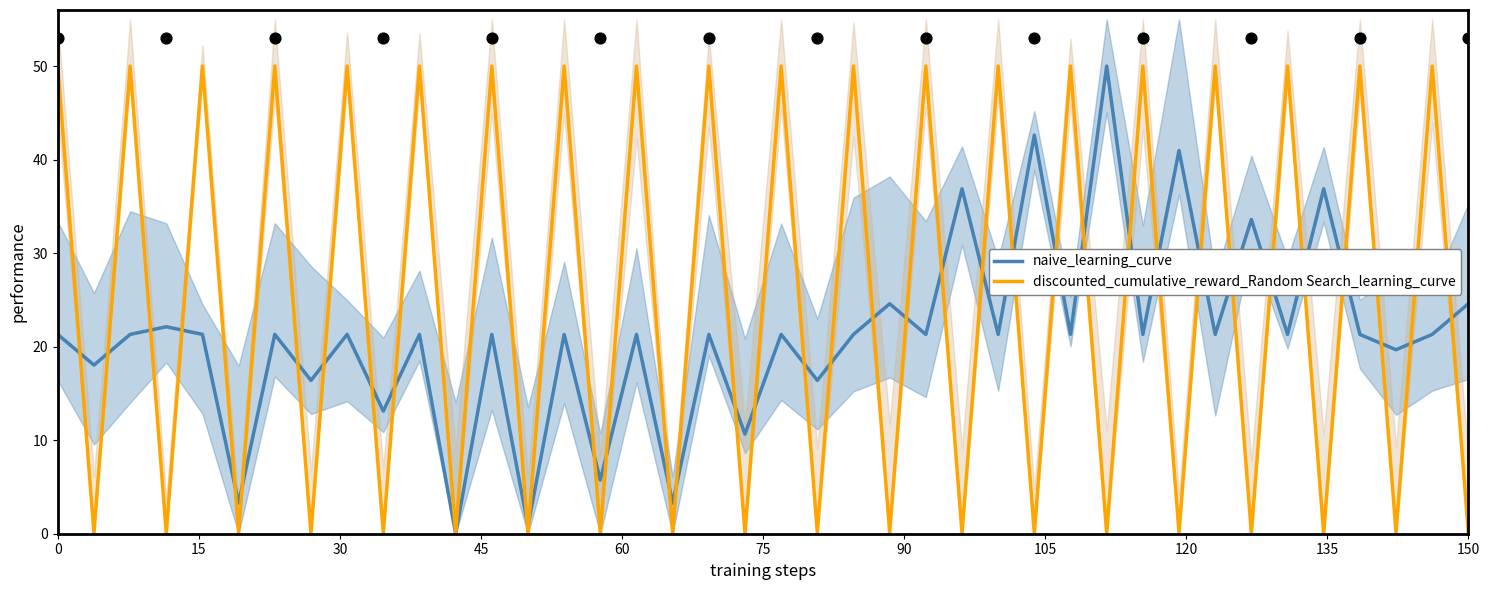

Which series contains the lowest Y value?

naive_learning_curve